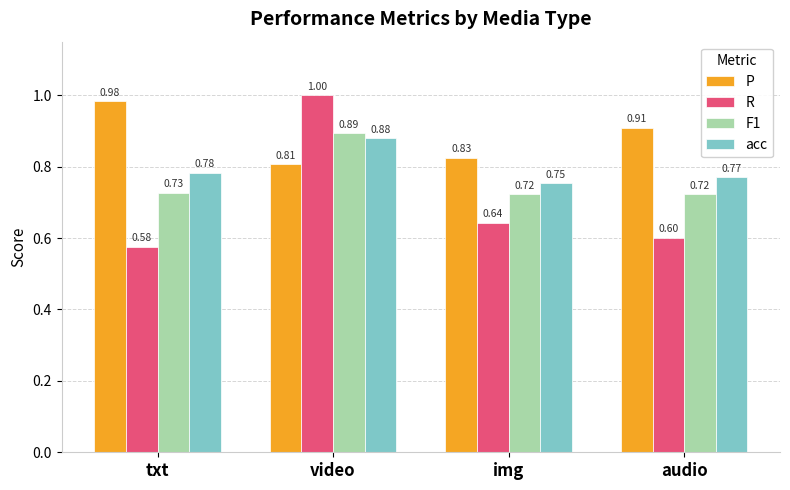

True or false: R has a value of 1.0 at txt.

False